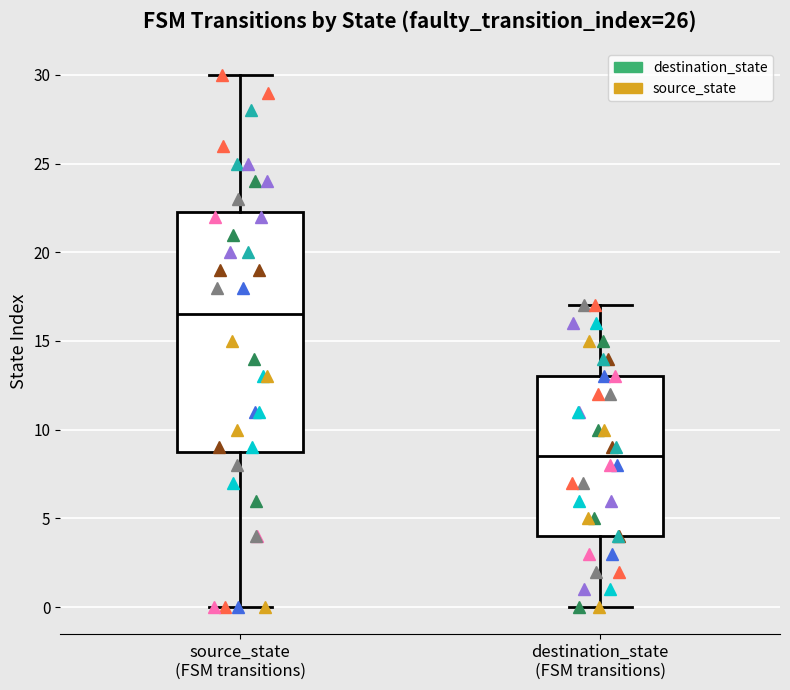

Which box is the tallest, from its lower edge to its upper edge?

source_state (FSM transitions)